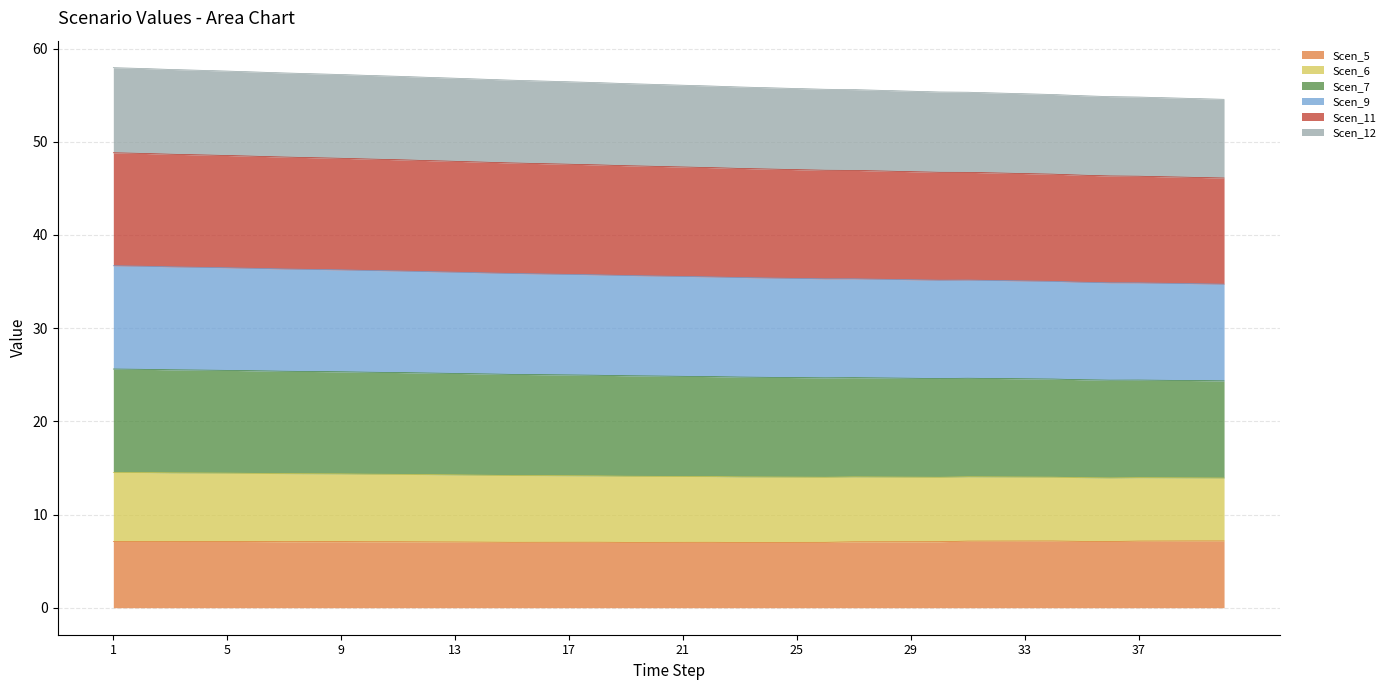

At how many categories does at least one series exceed 56?

21